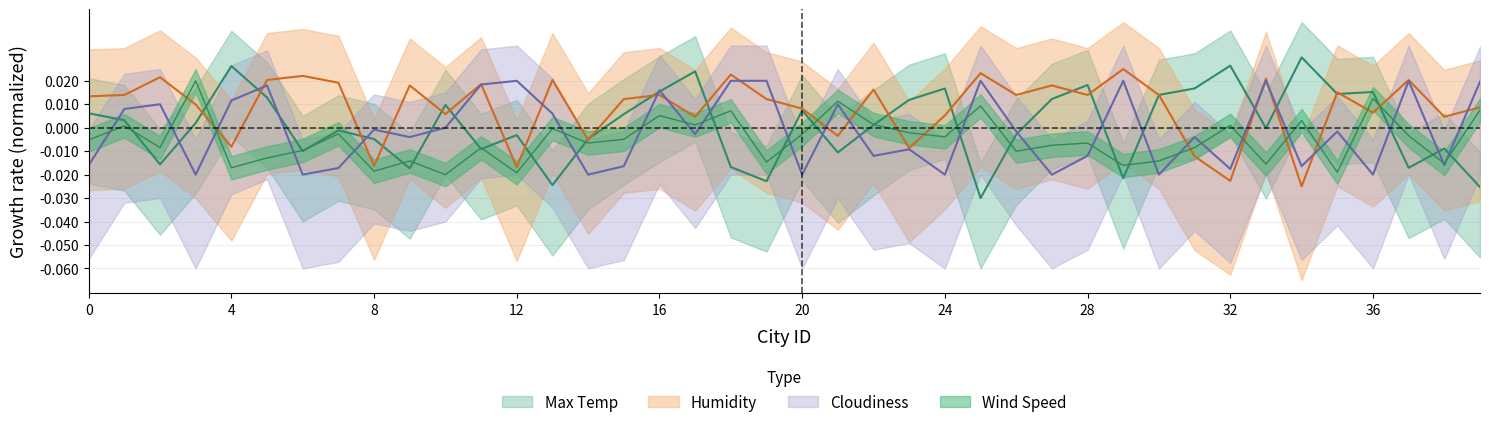

How many interior local valleys does the Humidity series have?

14